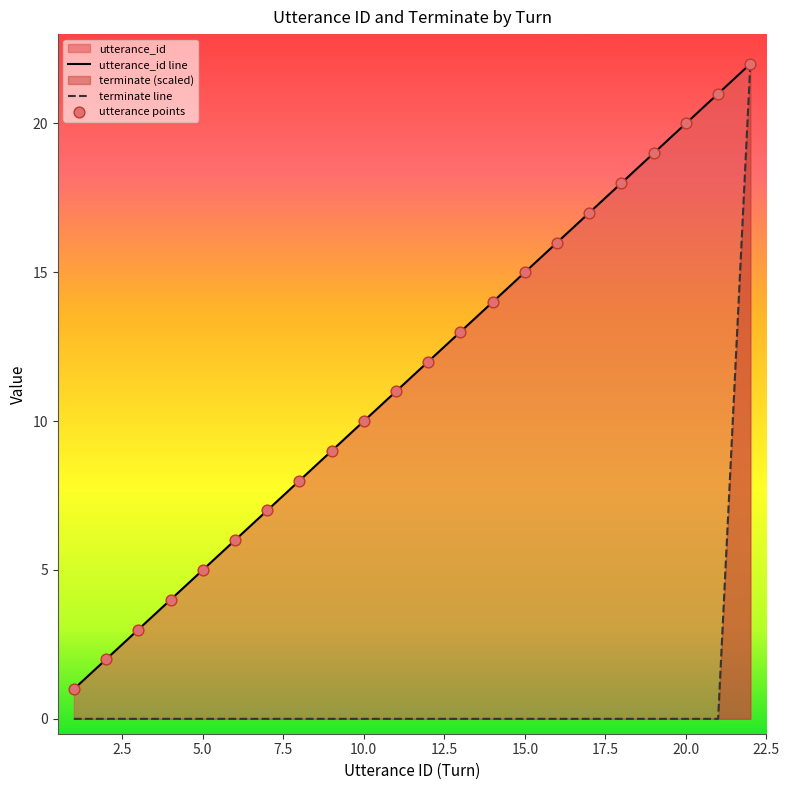

At how many categories does at least one series exceed 10?

12